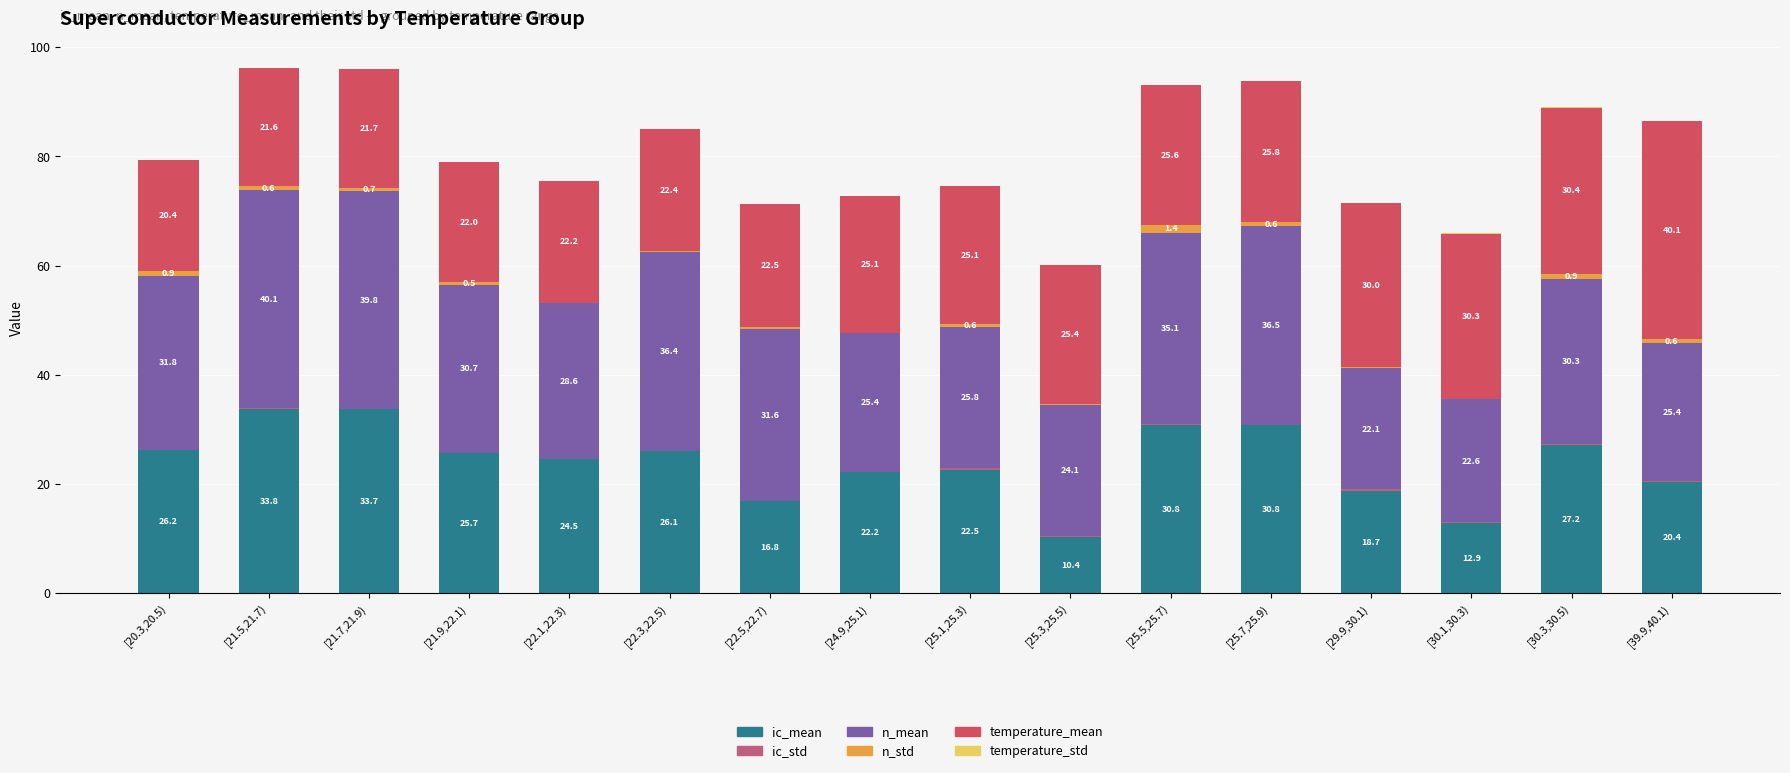

At which category is the sum across all series the highest?

[21.5,21.7)